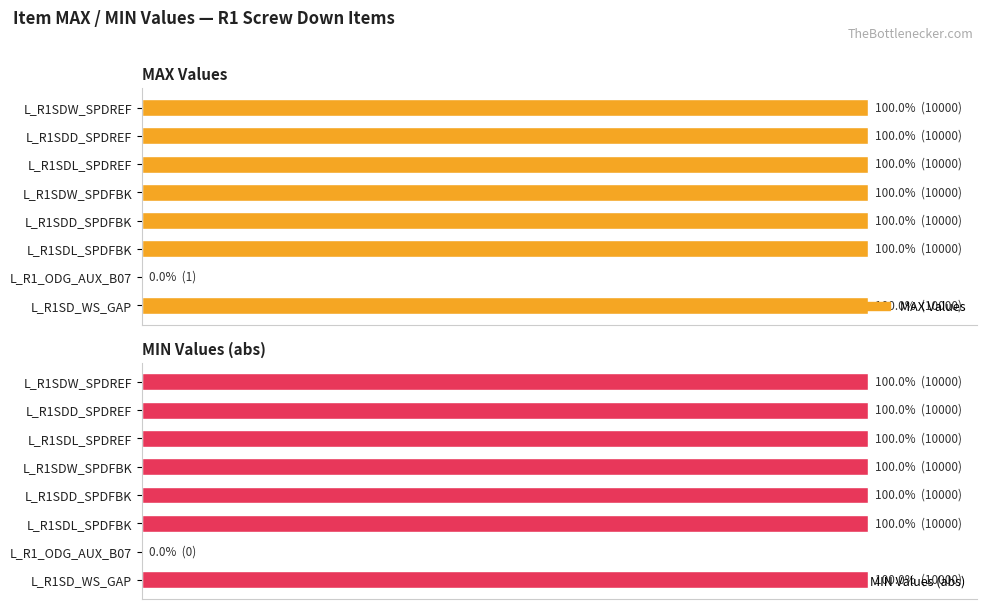

Does the chart contain any negative values?

No